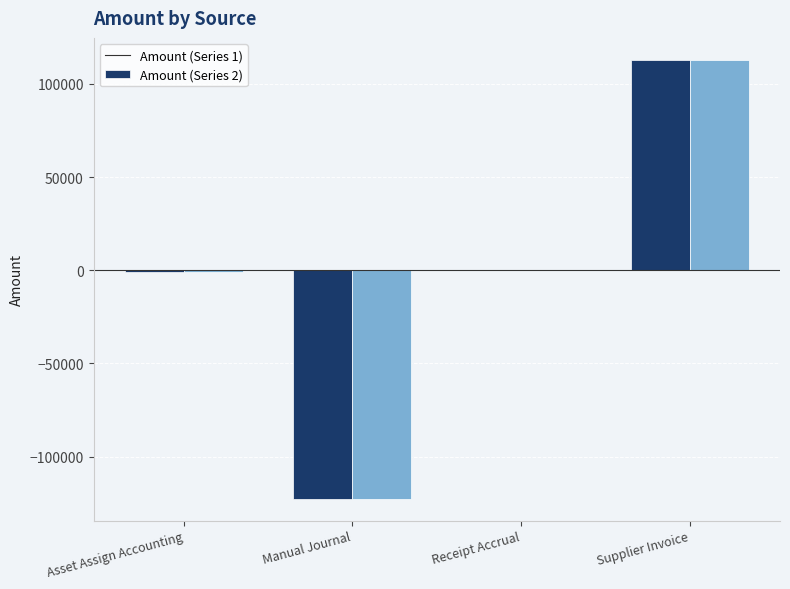

Is it true that Amount (Series 2) equals 197838.8 at Supplier Invoice?

False